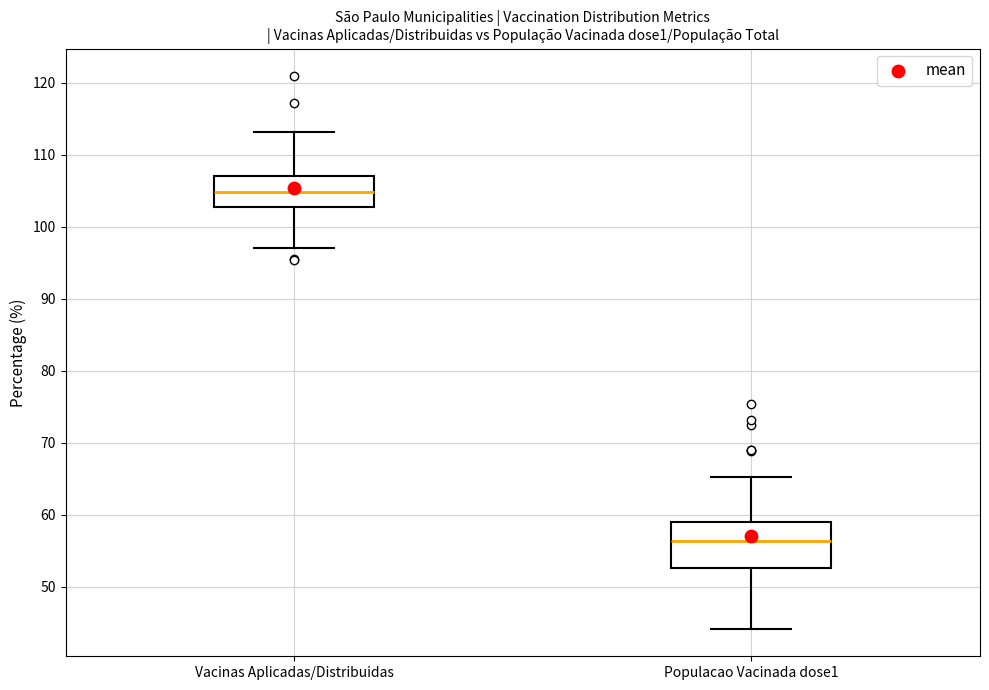

Where does the median line of the box for Populacao Vacinada dose1 sit on the y-axis? The values are not printed on the chart, so give them approximately, as read against the axis.

56